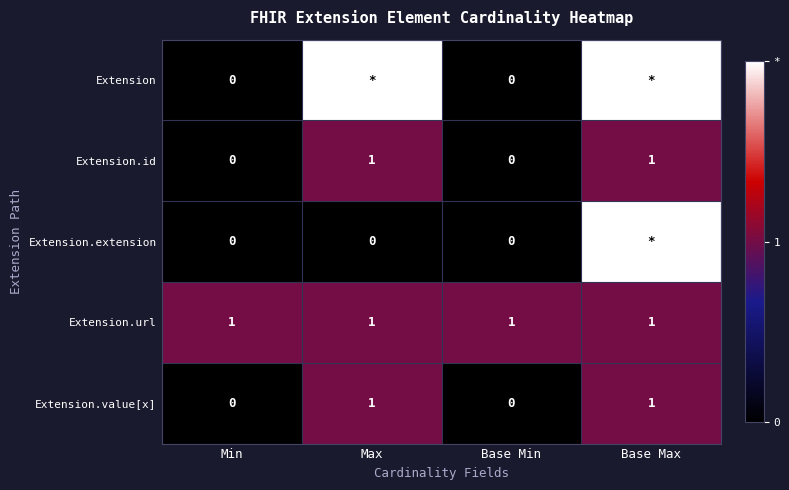

What is the sum of the Extension.value[x] values at Min and Max?

1